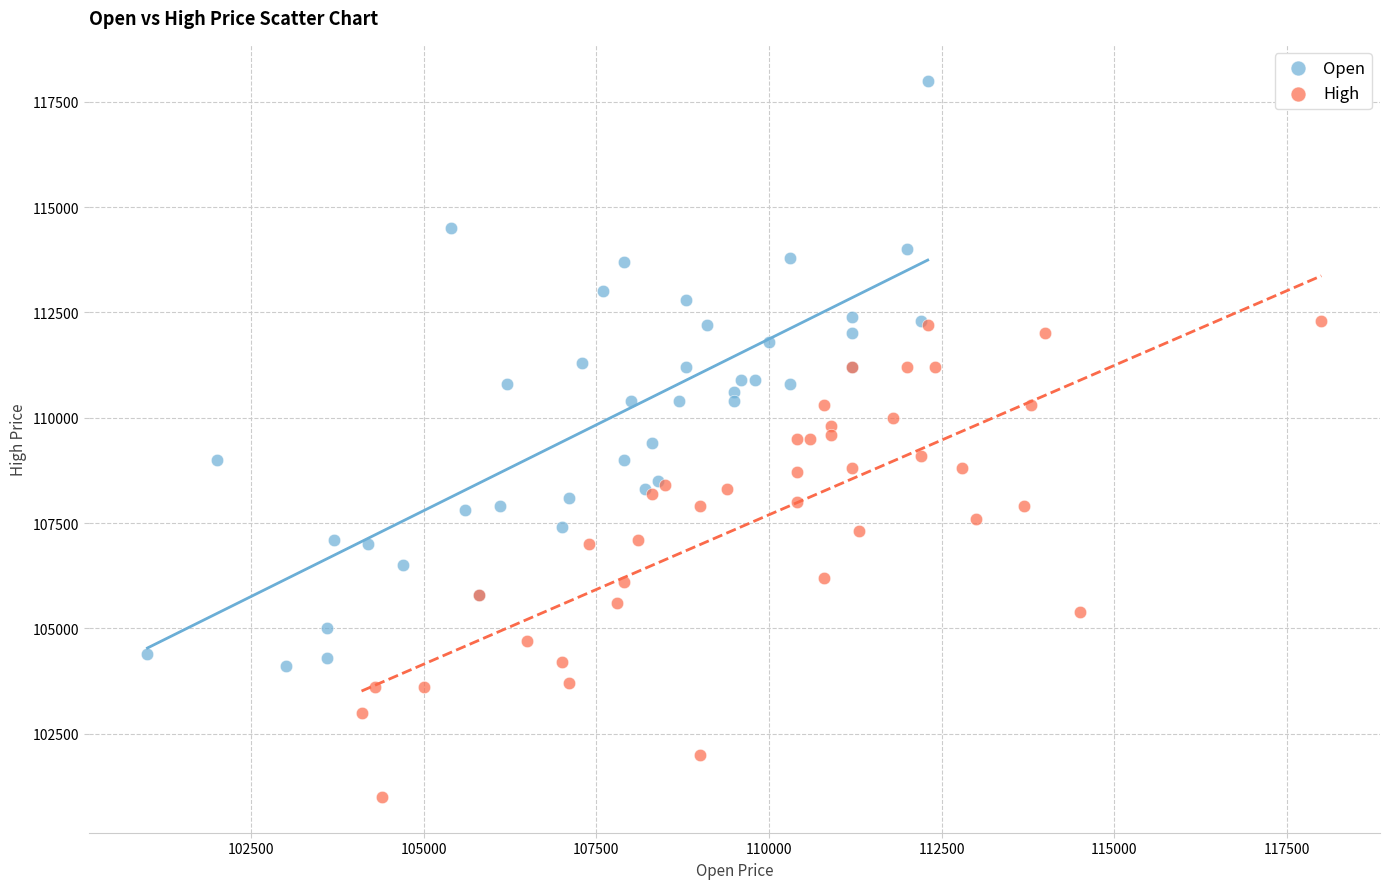

What are all the series names shown in the legend?

Open, High